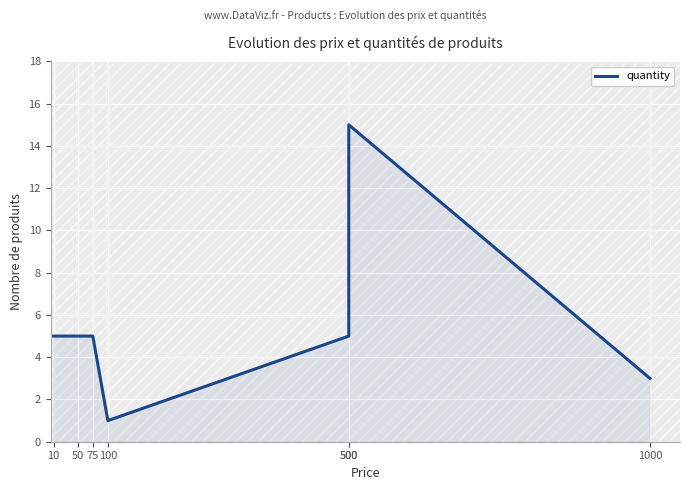

What is the sum of the values at 10 and 75?

10